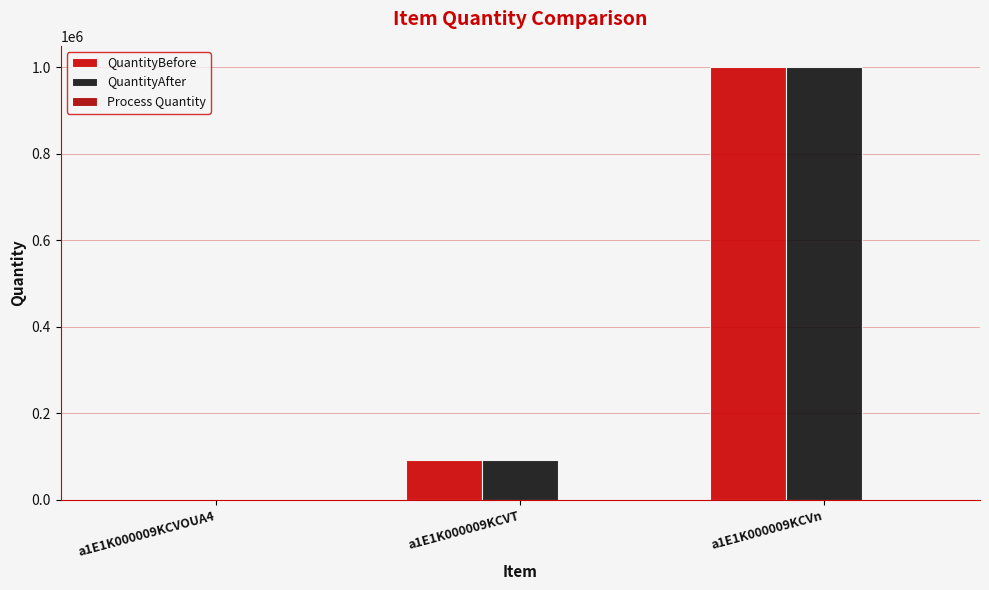

What is the value of the Process Quantity bar at the 3rd from the left?

1